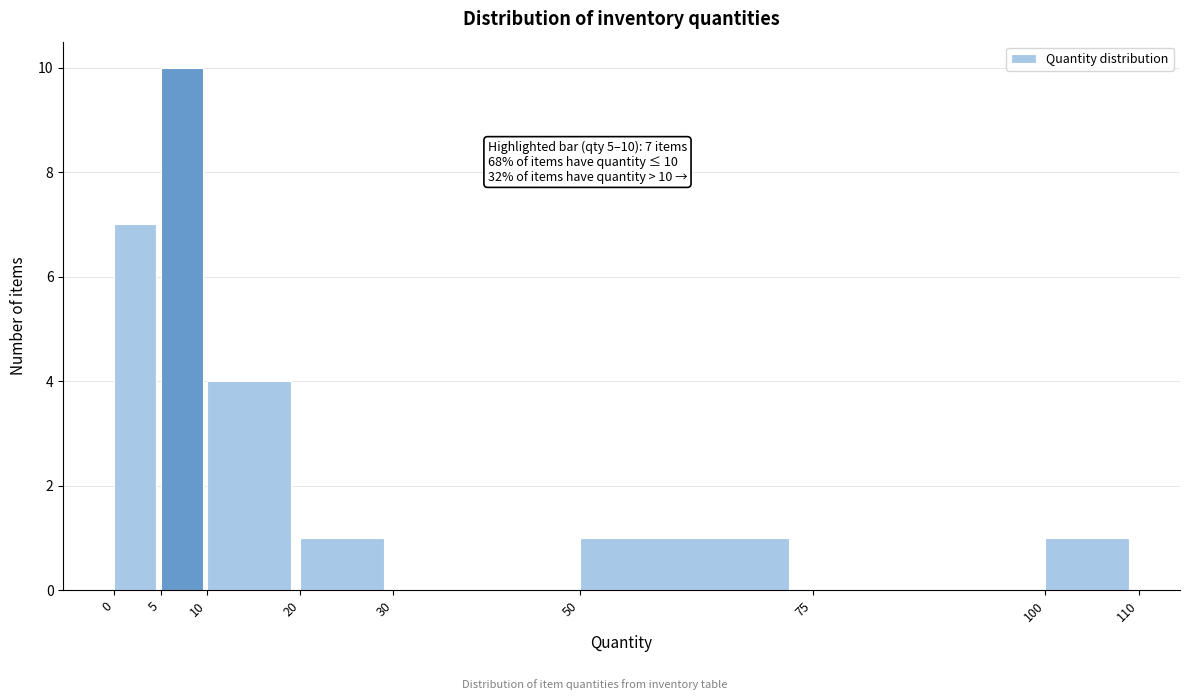

Over which range of the x-axis is the bar tallest?

5 to 10